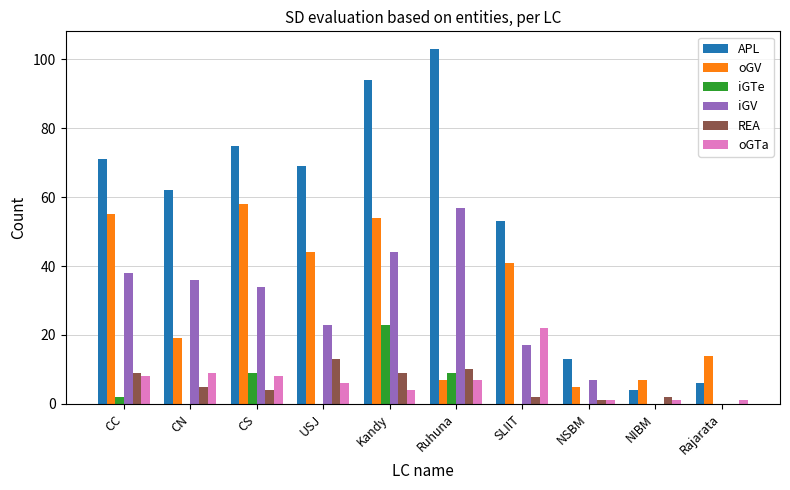

Count the number of categories in the chart.

10